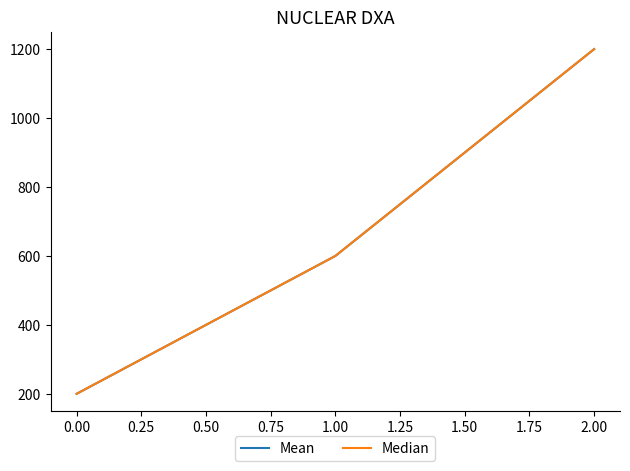

Does the chart have visible grid lines?

No